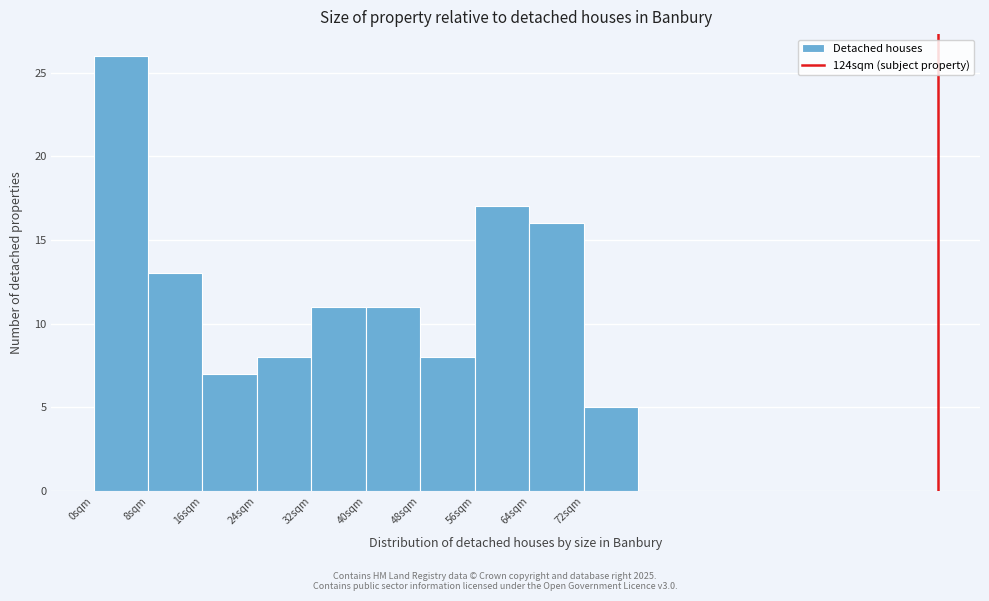

What is the height of the bar covering 72 to 80 on the x-axis? The values are not printed on the chart, so give them approximately, as read against the axis.

5